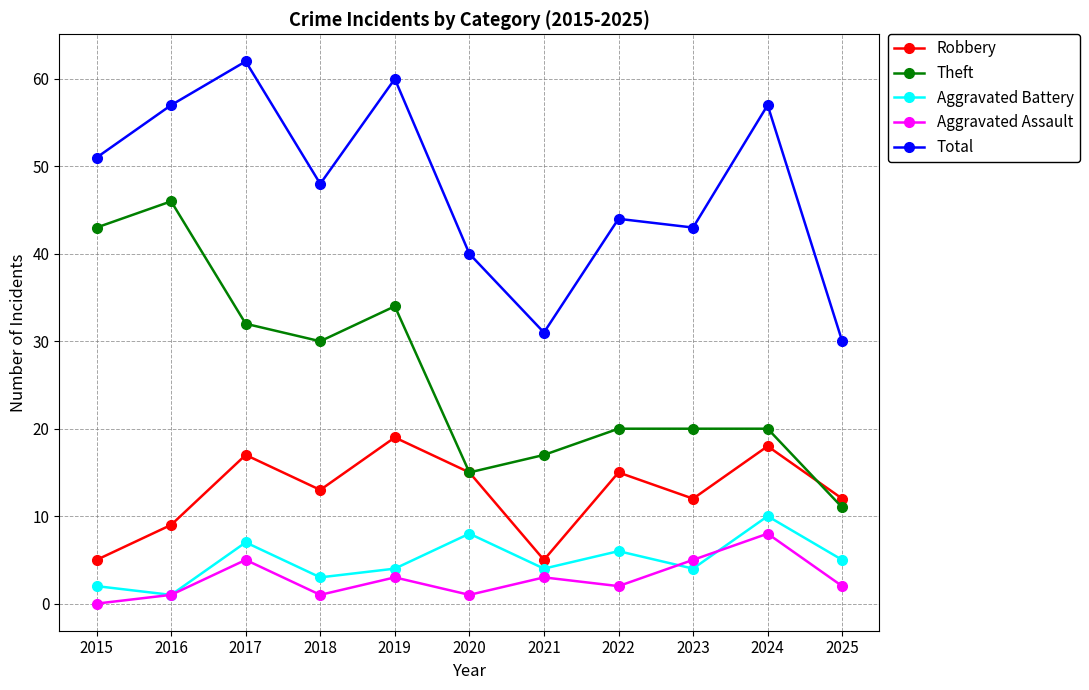

At how many categories does at least one series exceed 25?

11